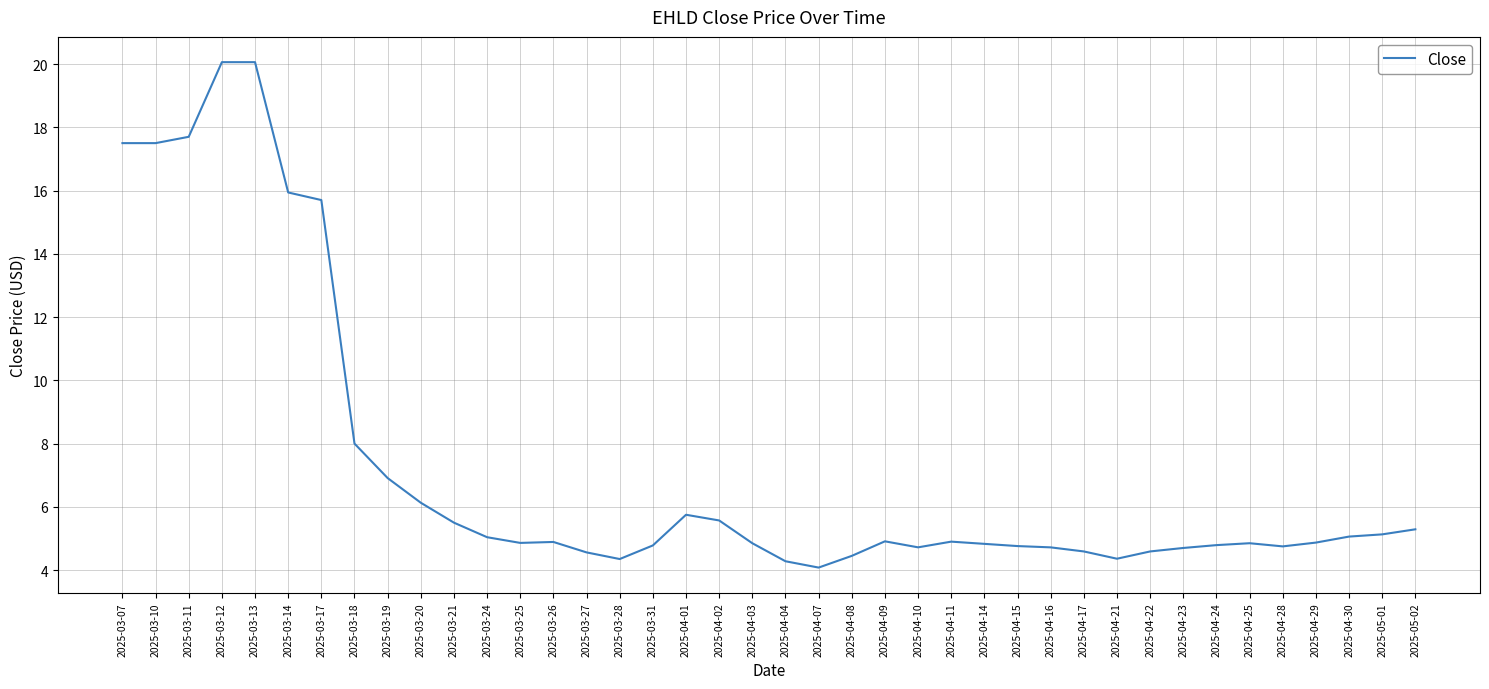

Between 2025-03-25 and 2025-03-13, which is larger?

2025-03-13